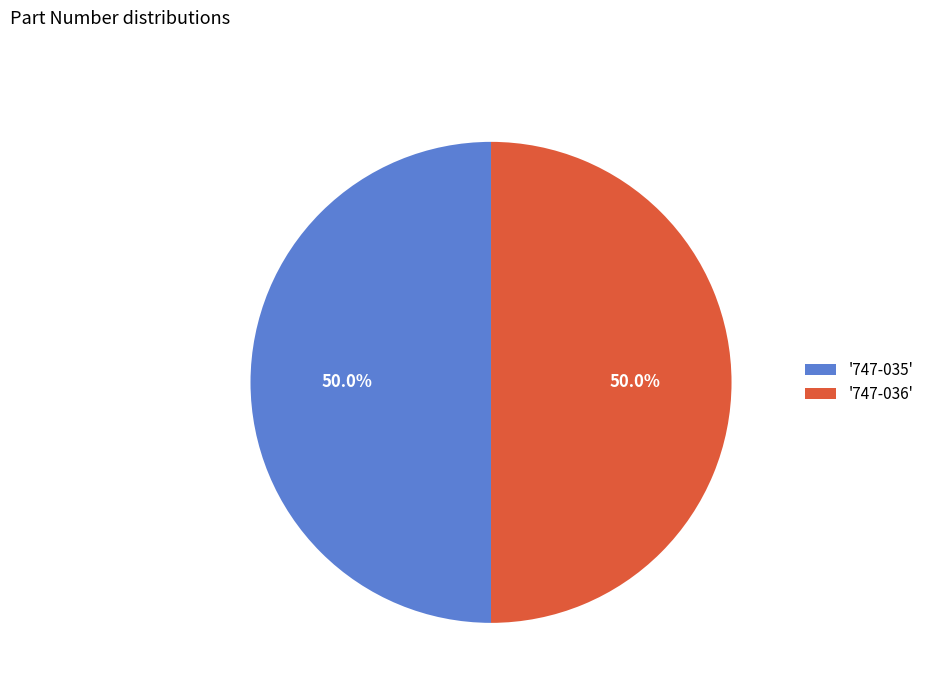

How many slices are in this pie chart?

2